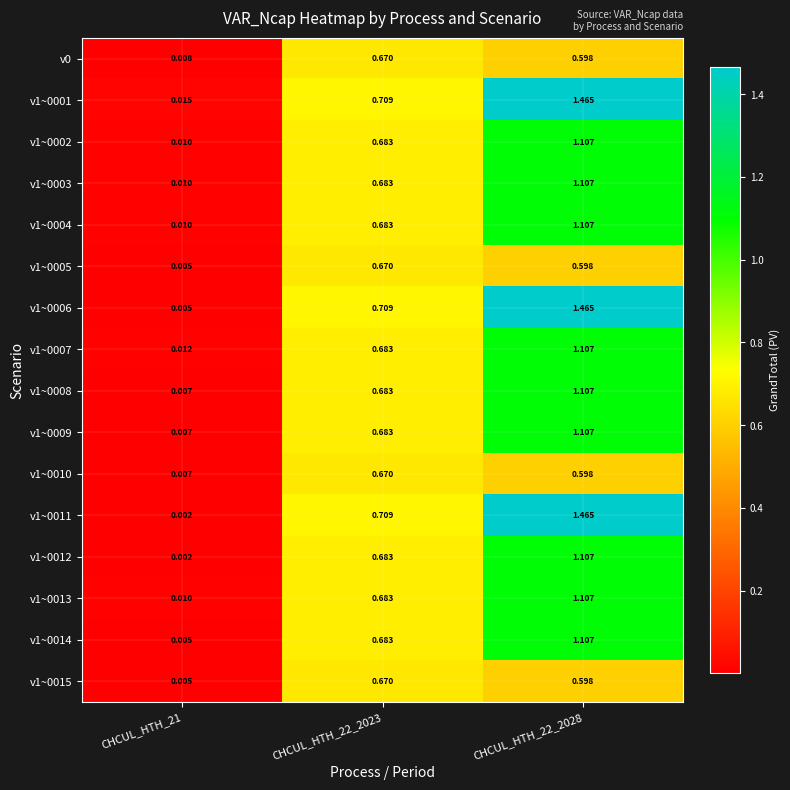

How many data points does each series have?

3